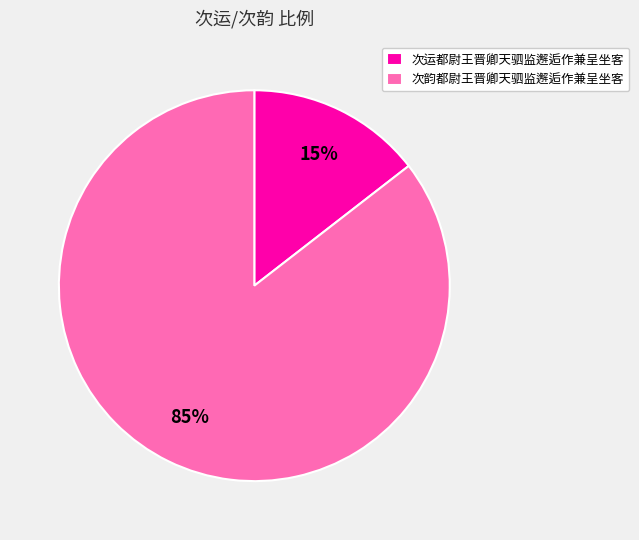

Combined, do 次韵都尉王晋卿天驷监邂逅作兼呈坐客 and 次运都尉王晋卿天驷监邂逅作兼呈坐客 account for over 50%?

Yes